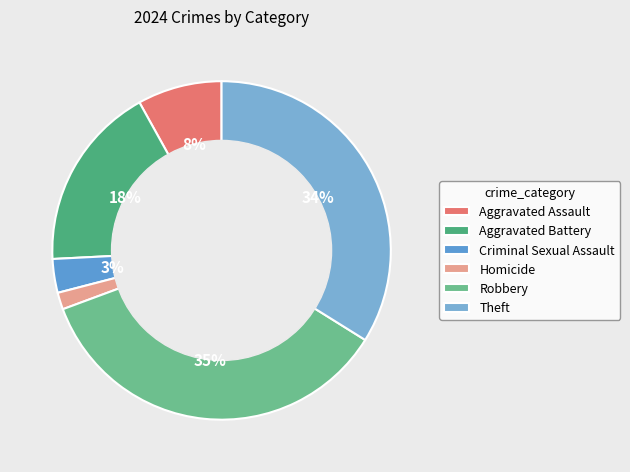

The Aggravated Assault slice represents 16% of the pie. True or false?

False